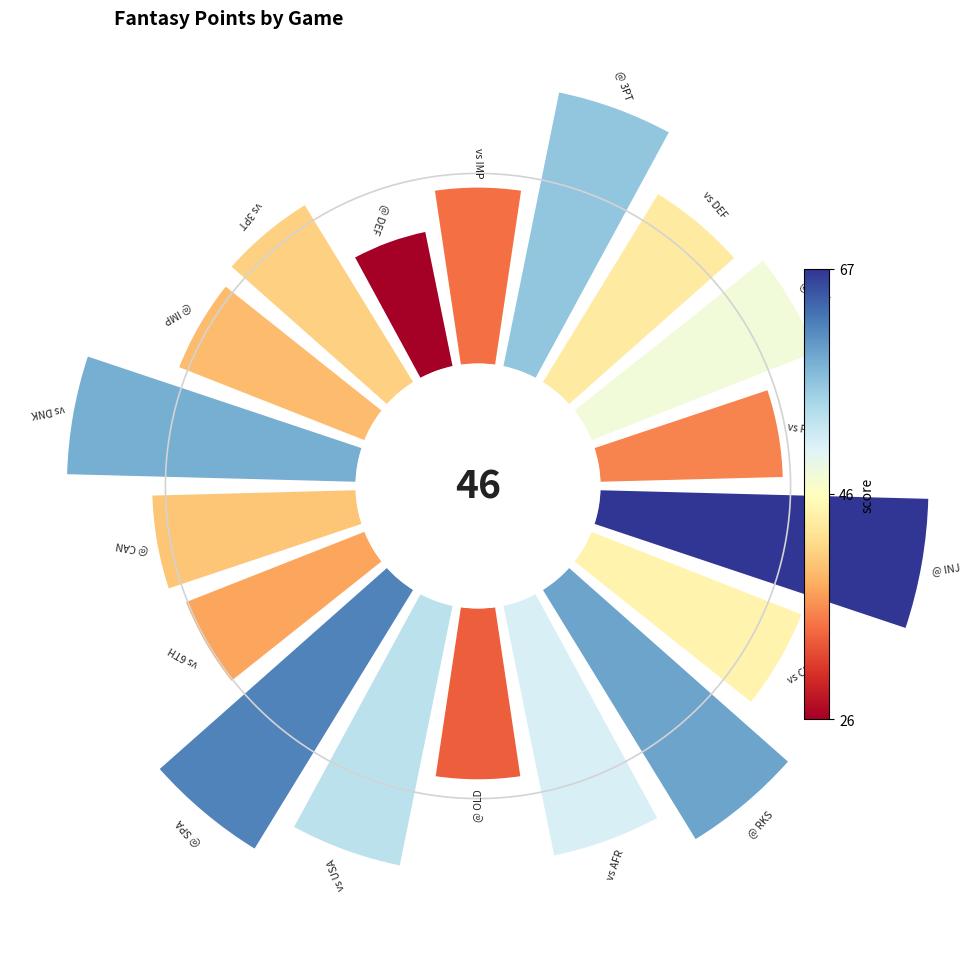

How many segments does this pie chart have?

18